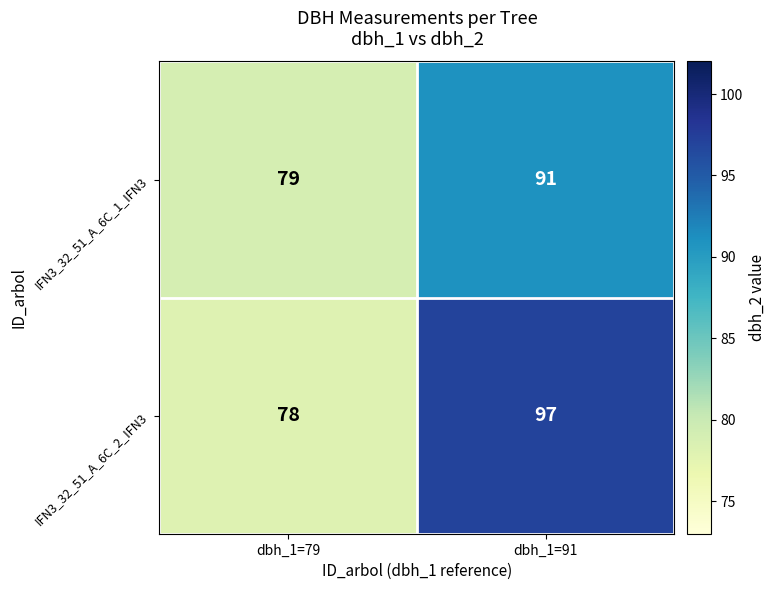

What value does the IFN3_32_51_A_6C_1_IFN3 series have at dbh_1=91?

91